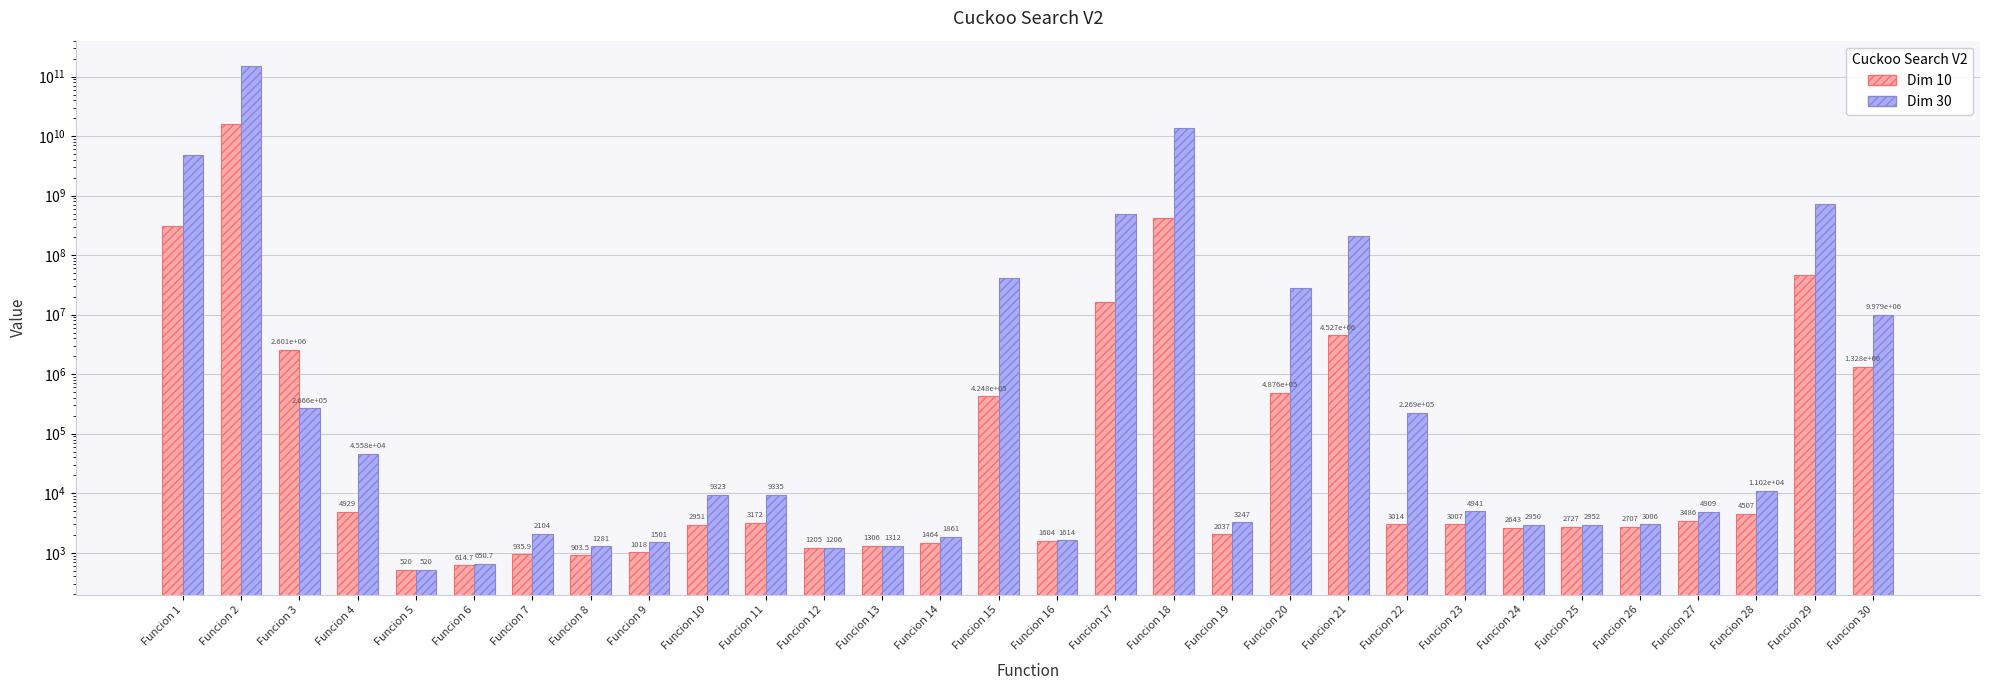

What is the value of the Dim 10 bar at the 5th from the left?

520.0